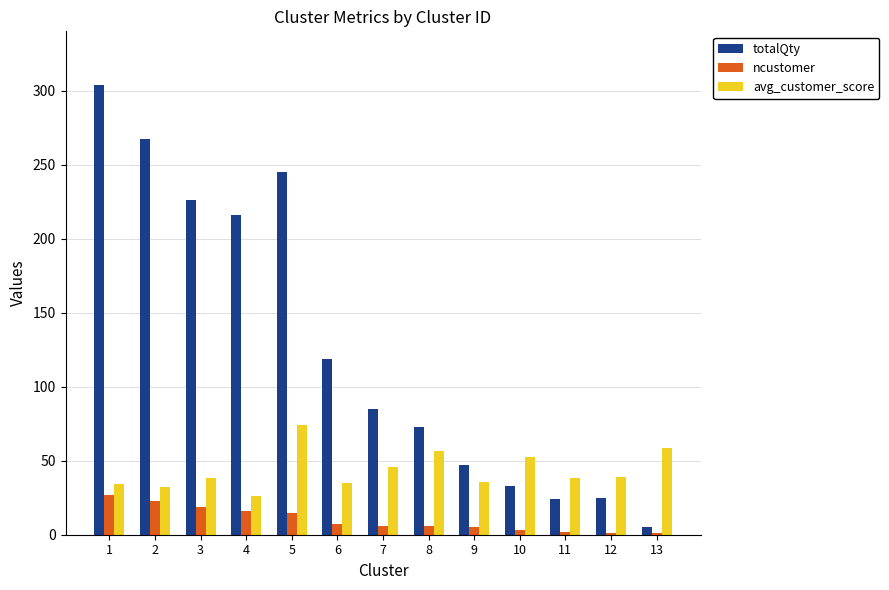

What is the greatest value displayed?

304.0